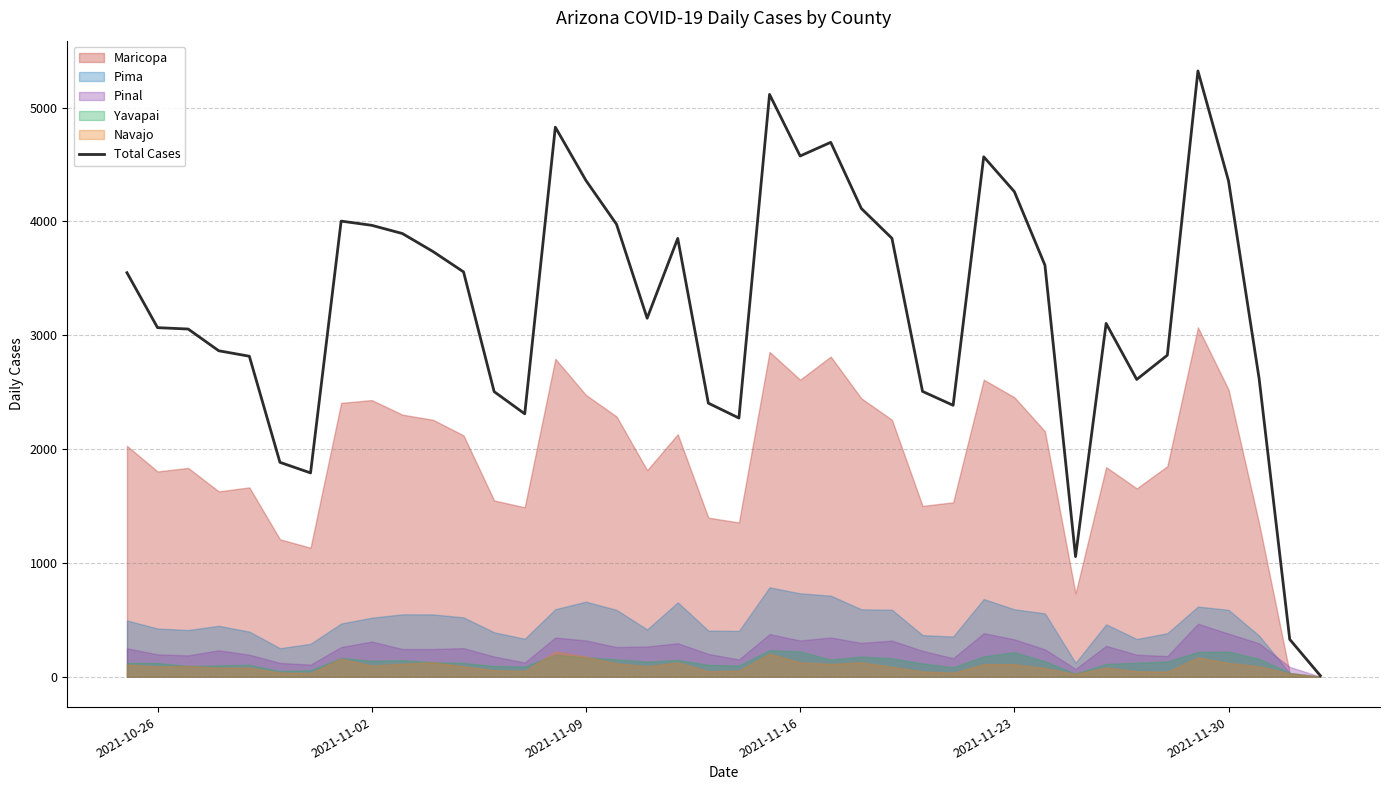

How many data points are less than 3550?

20